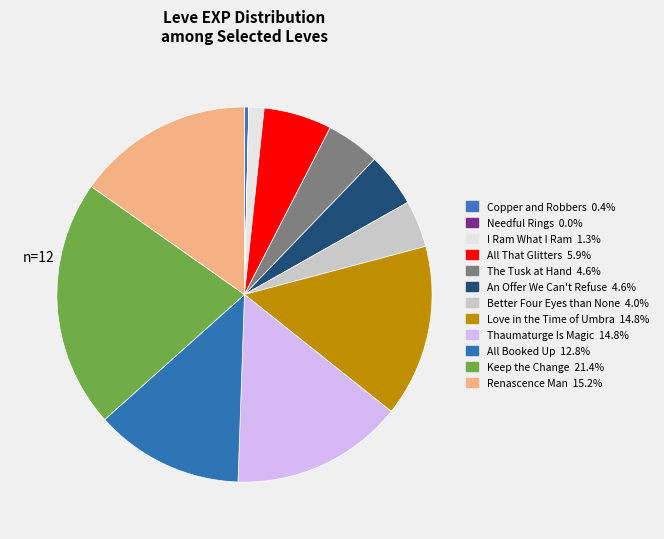

Which category has the biggest portion of the pie?

Keep the Change